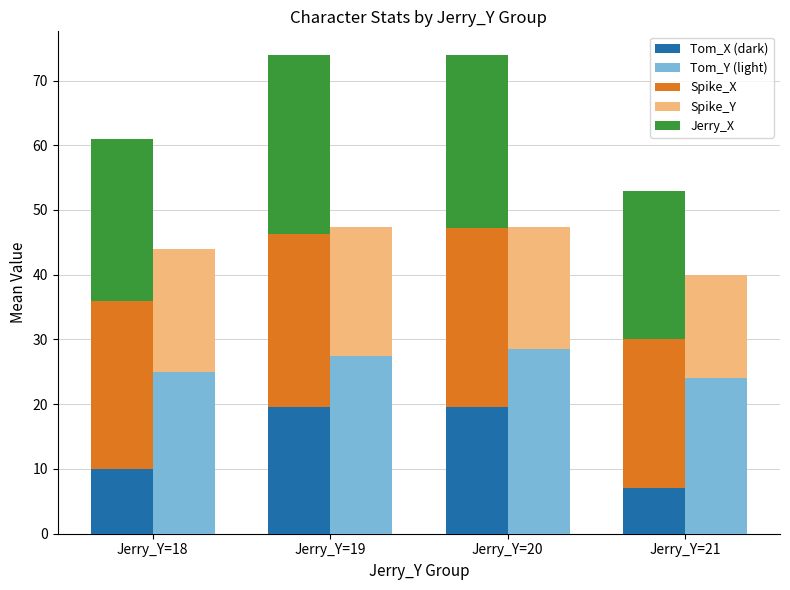

The value of Tom_Y (light) at Jerry_Y=18 is 25.0. True or false?

True